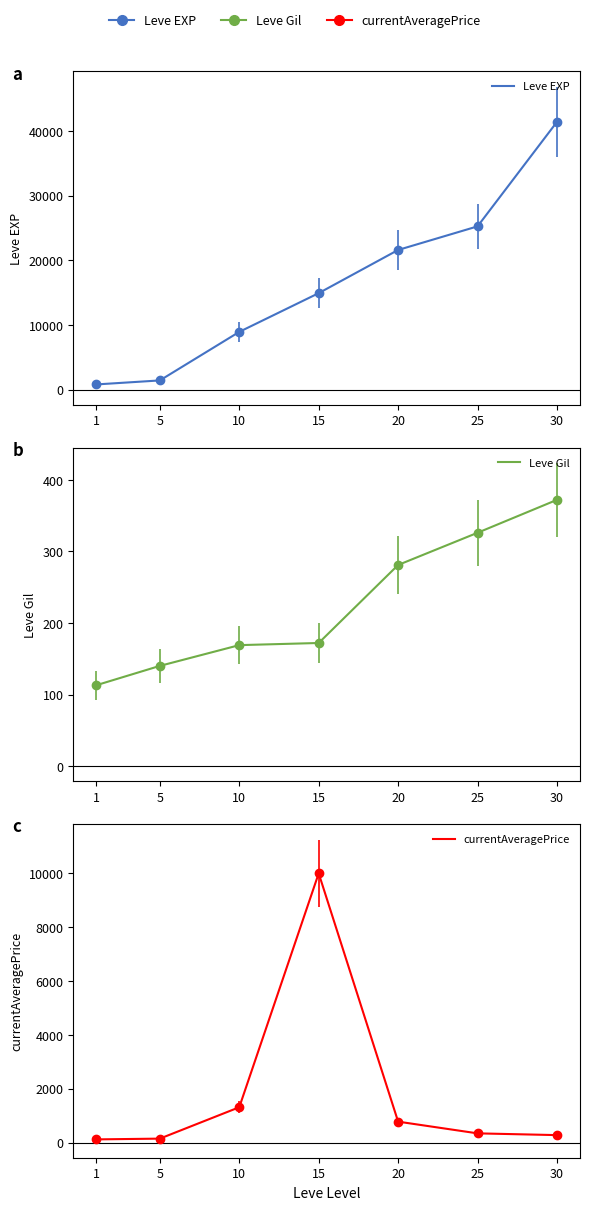

Is it true that currentAveragePrice equals 187.0 at 1?

False